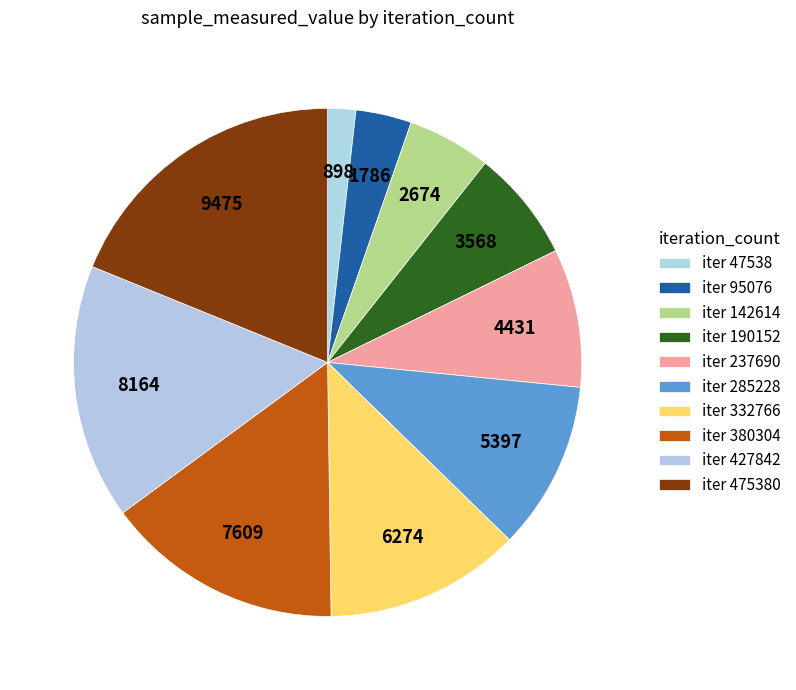

Count the number of slices in the pie.

10